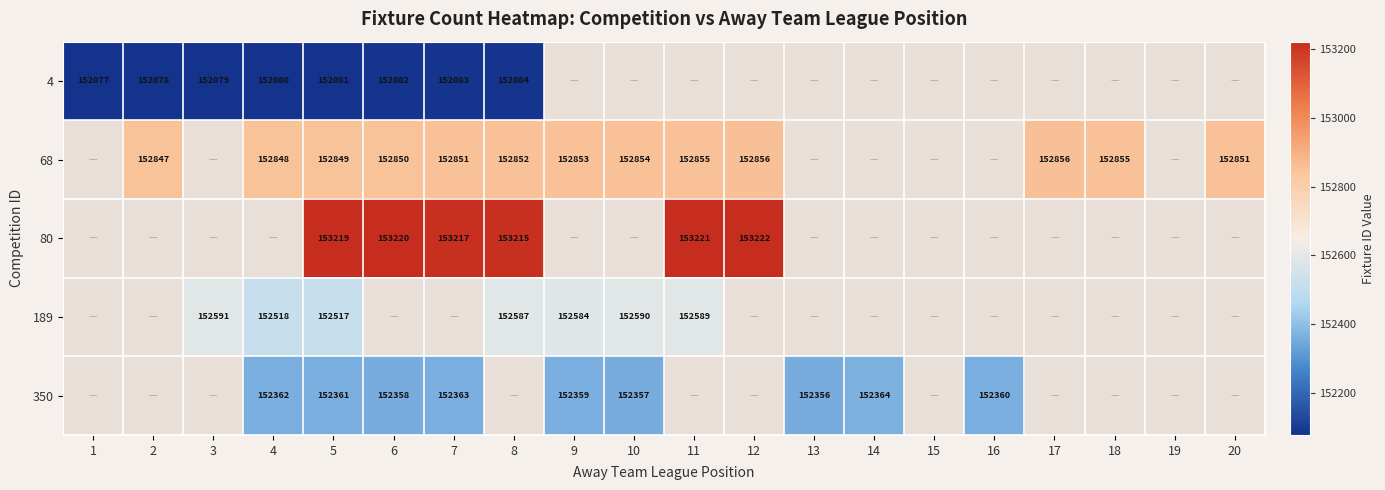

The value of 350 at 6 is 30569.7. True or false?

False